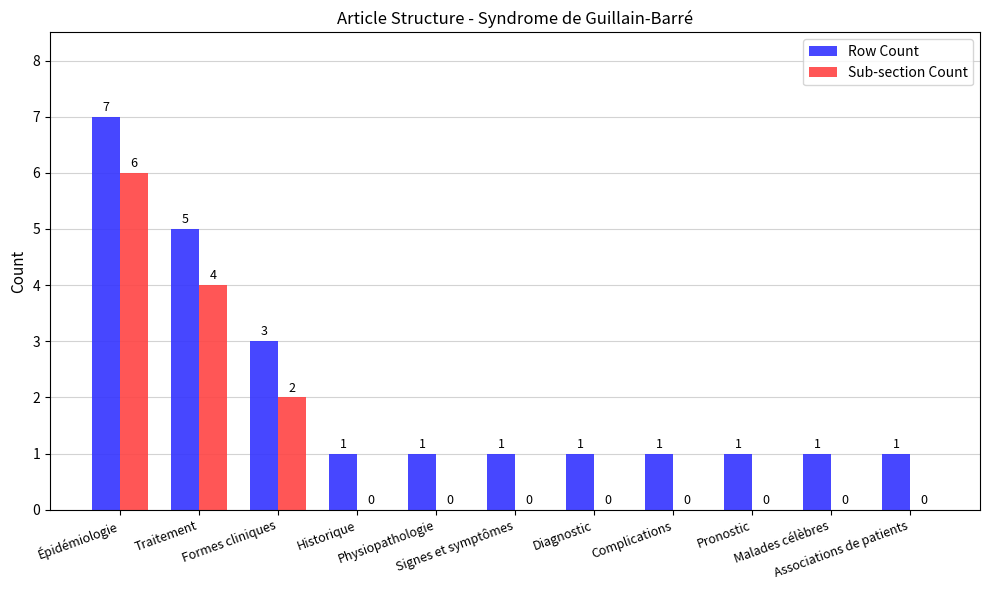

What is the average value of the Sub-section Count series?

1